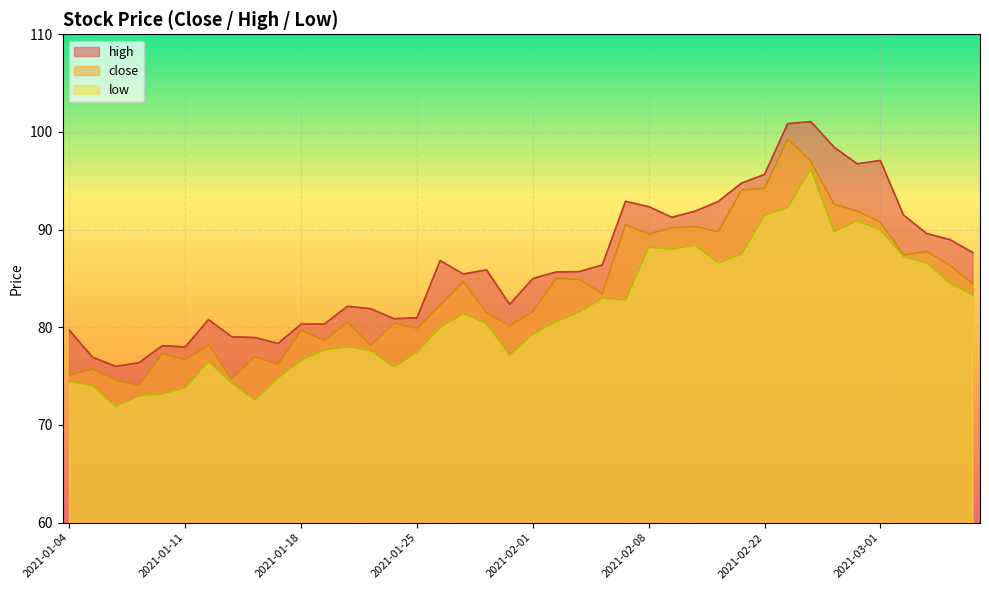

What is the smallest value displayed?

71.9